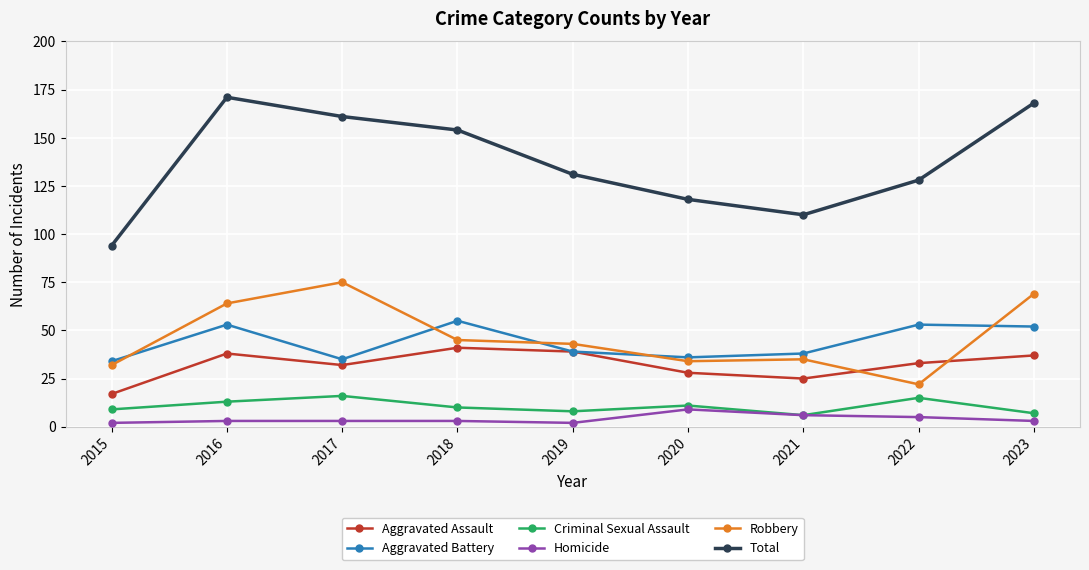

What is the maximum value for Robbery?

75